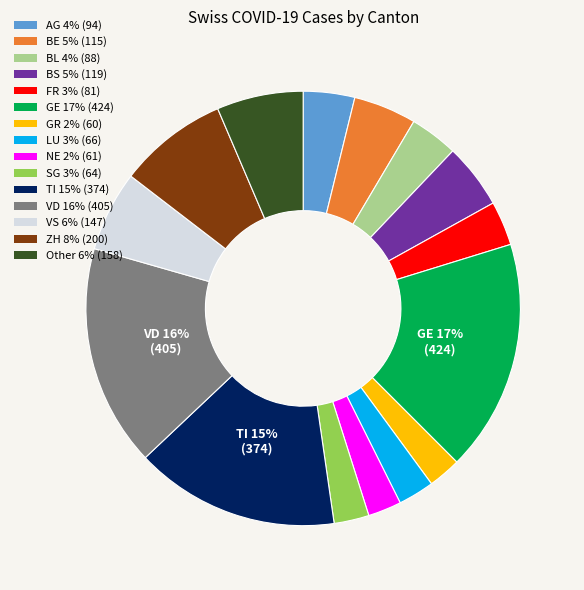

To the nearest percent, what is the average slice percentage?

7%